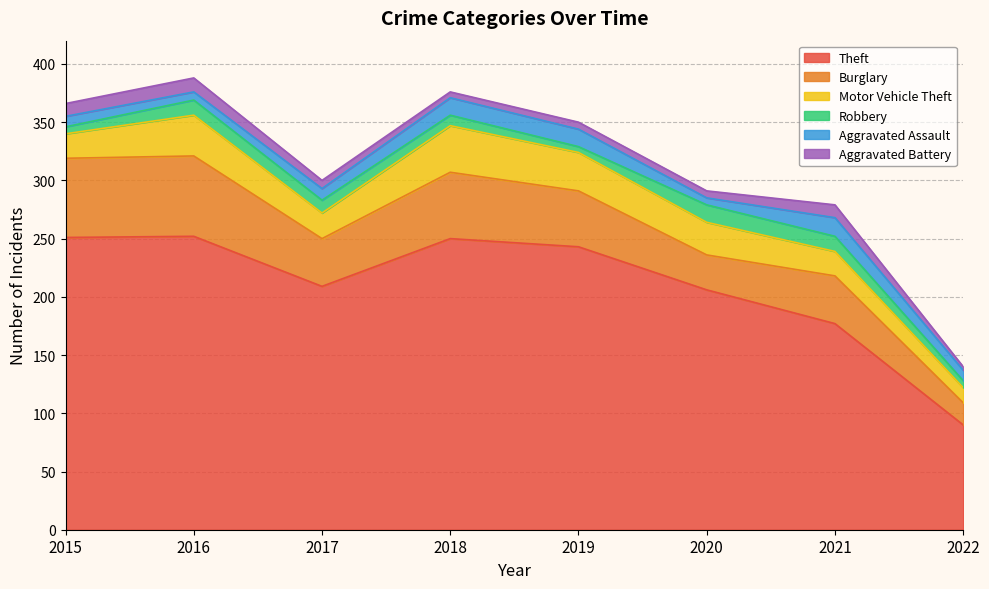

At which category does Aggravated Battery reach its first local valley?

2018